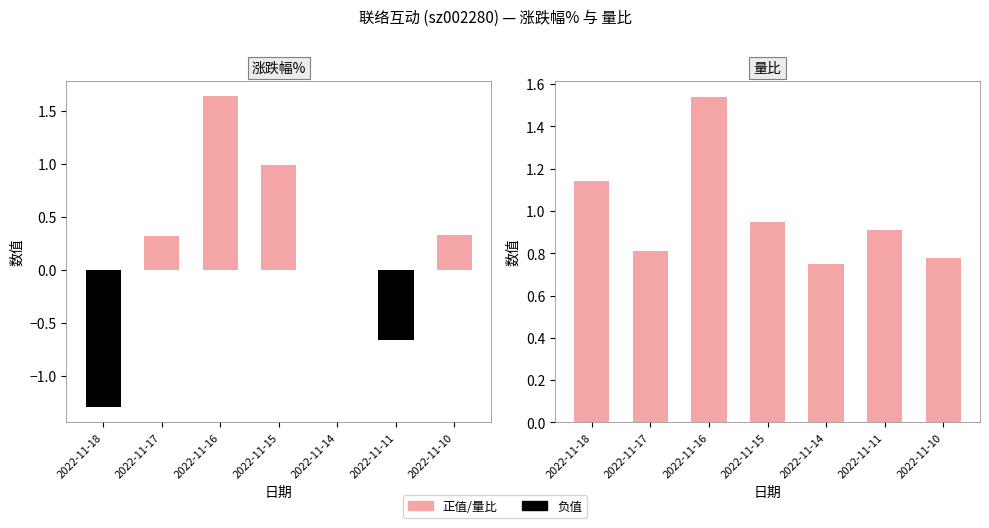

Which category has the highest value in the 涨跌幅%(正) series?

2022-11-16